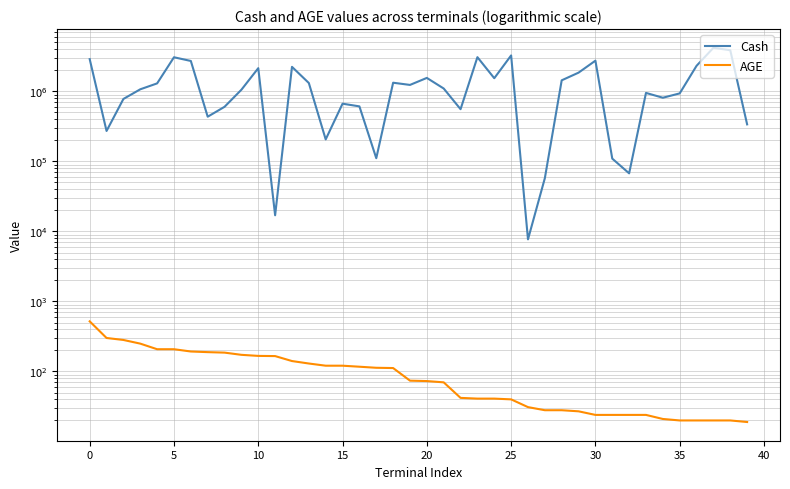

True or false: AGE and Cash intersect in this chart.

False